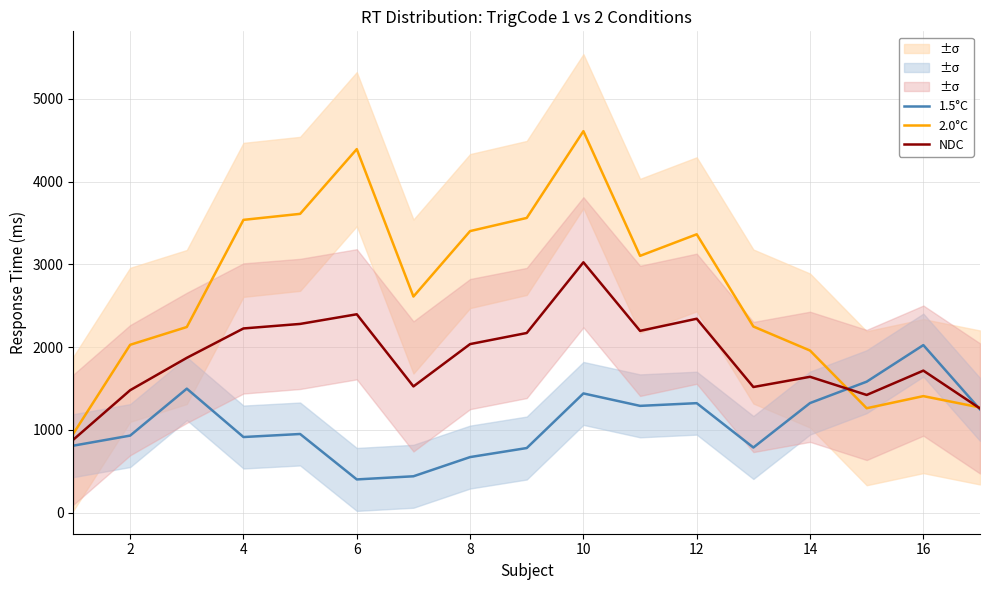

What is the lowest value of the 1.5°C series?

401.7